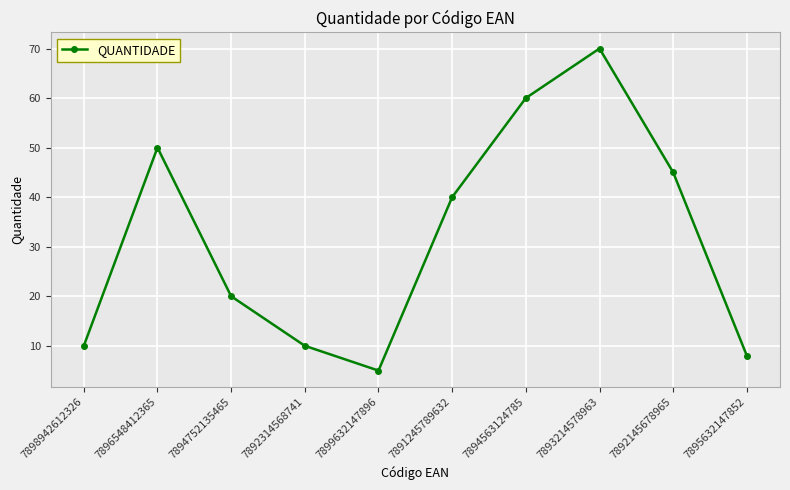

The chart shows a value of 40 at 7891245789632. True or false?

True